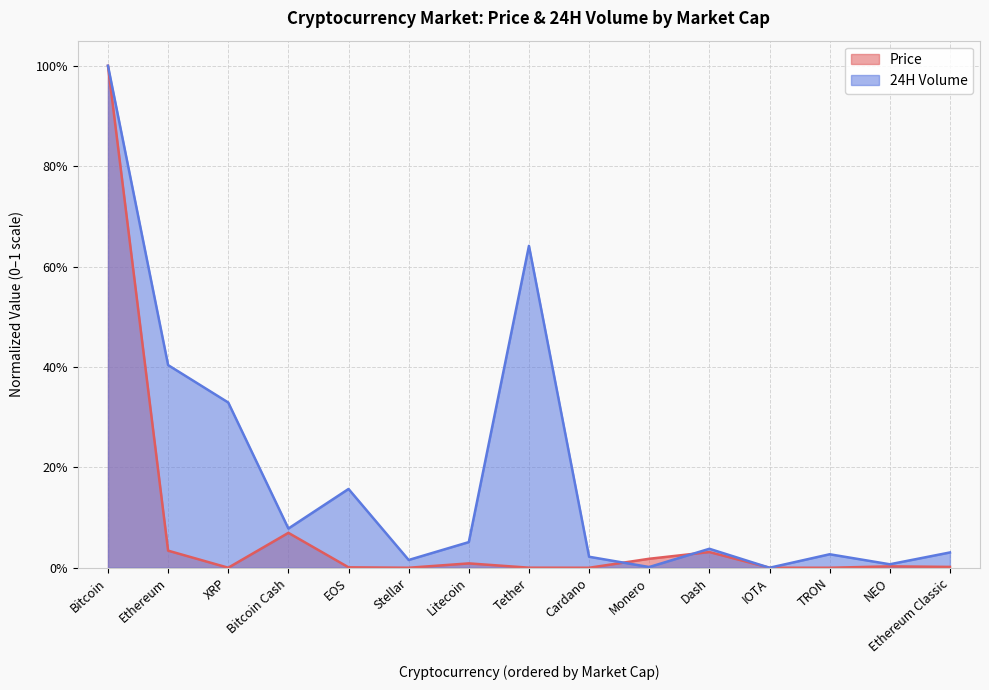

At how many categories does at least one series exceed 0?

15